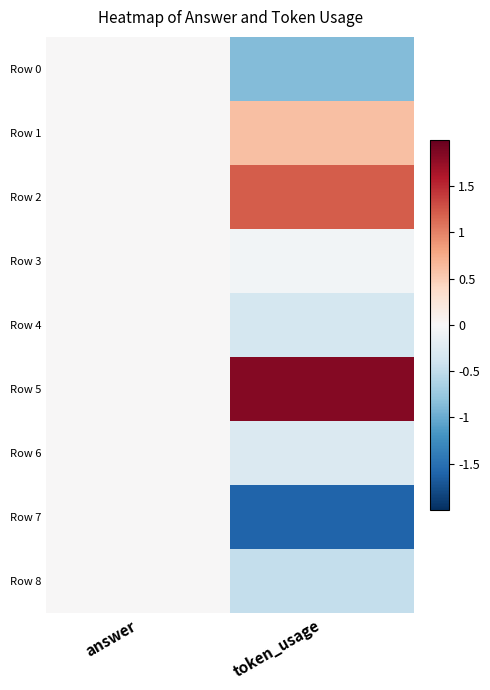

At which category is the sum across all series the highest?

token_usage